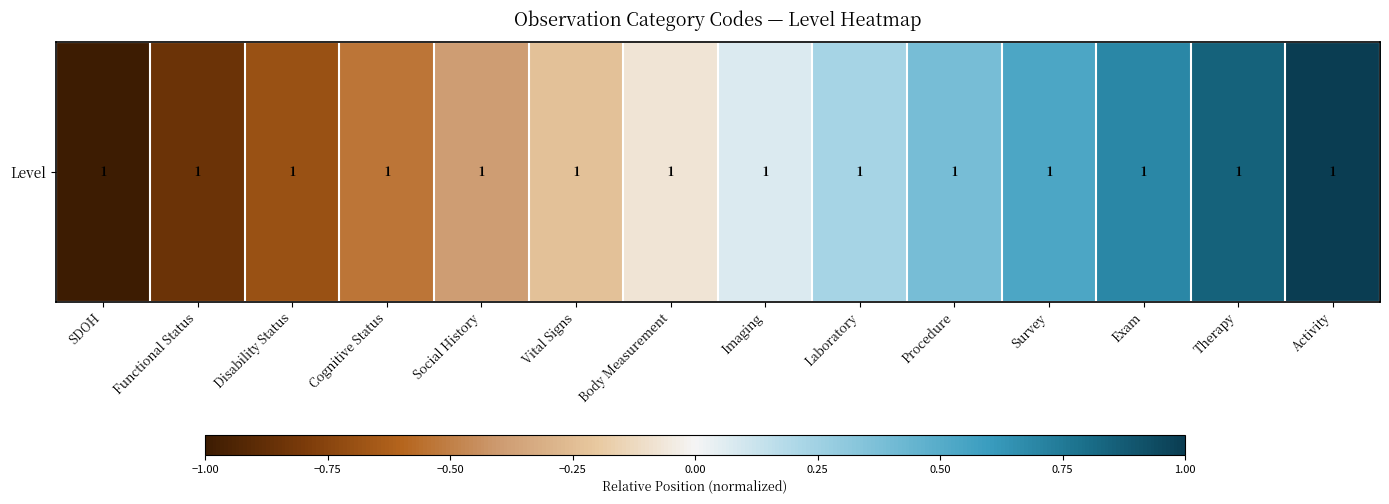

What is the sum of the values at Procedure and SDOH?

-0.6